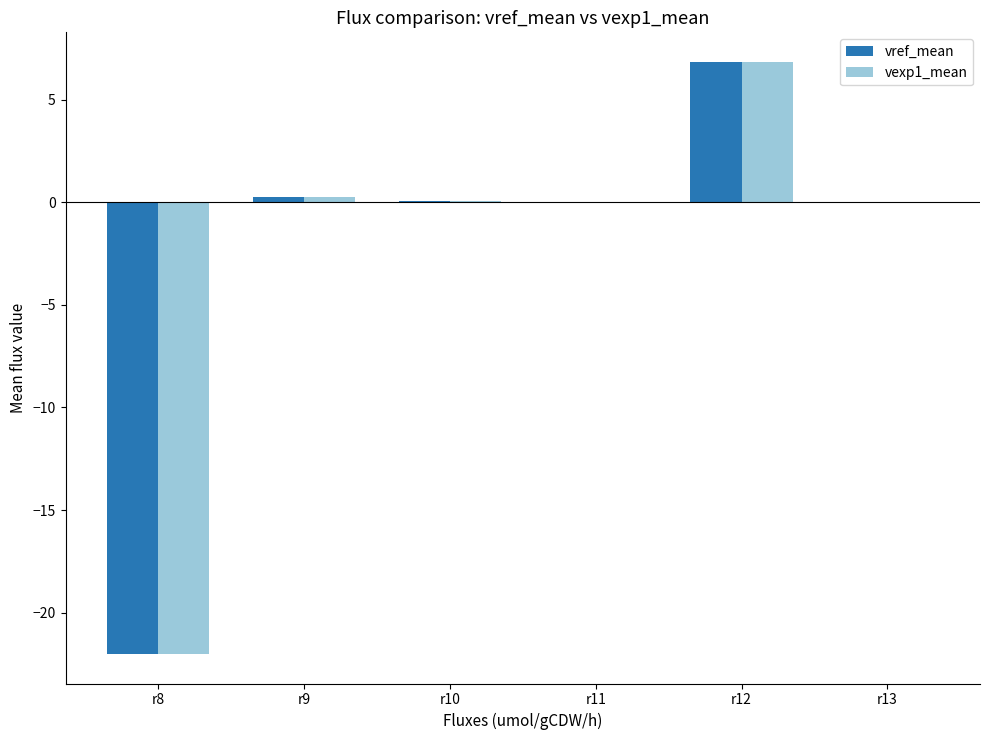

What is the total value across all series at r8?

-44.0